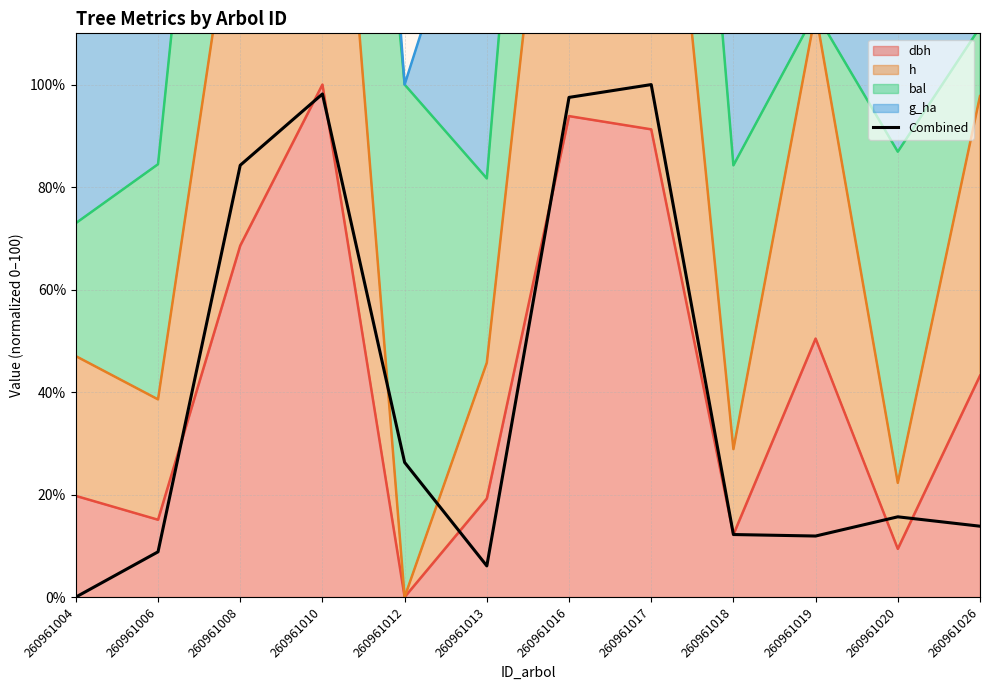

Rank the categories by value from lowest to highest.

260961004, 260961013, 260961006, 260961019, 260961018, 260961026, 260961020, 260961012, 260961008, 260961016, 260961010, 260961017